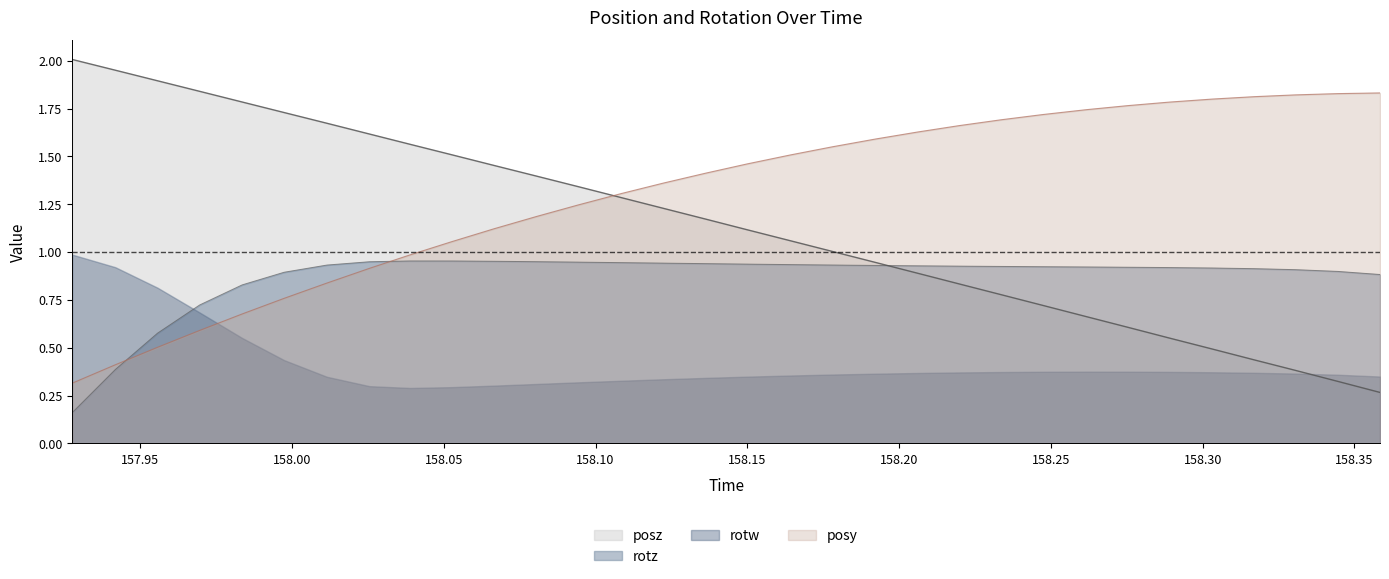

What position from the left is 158.1223?

15